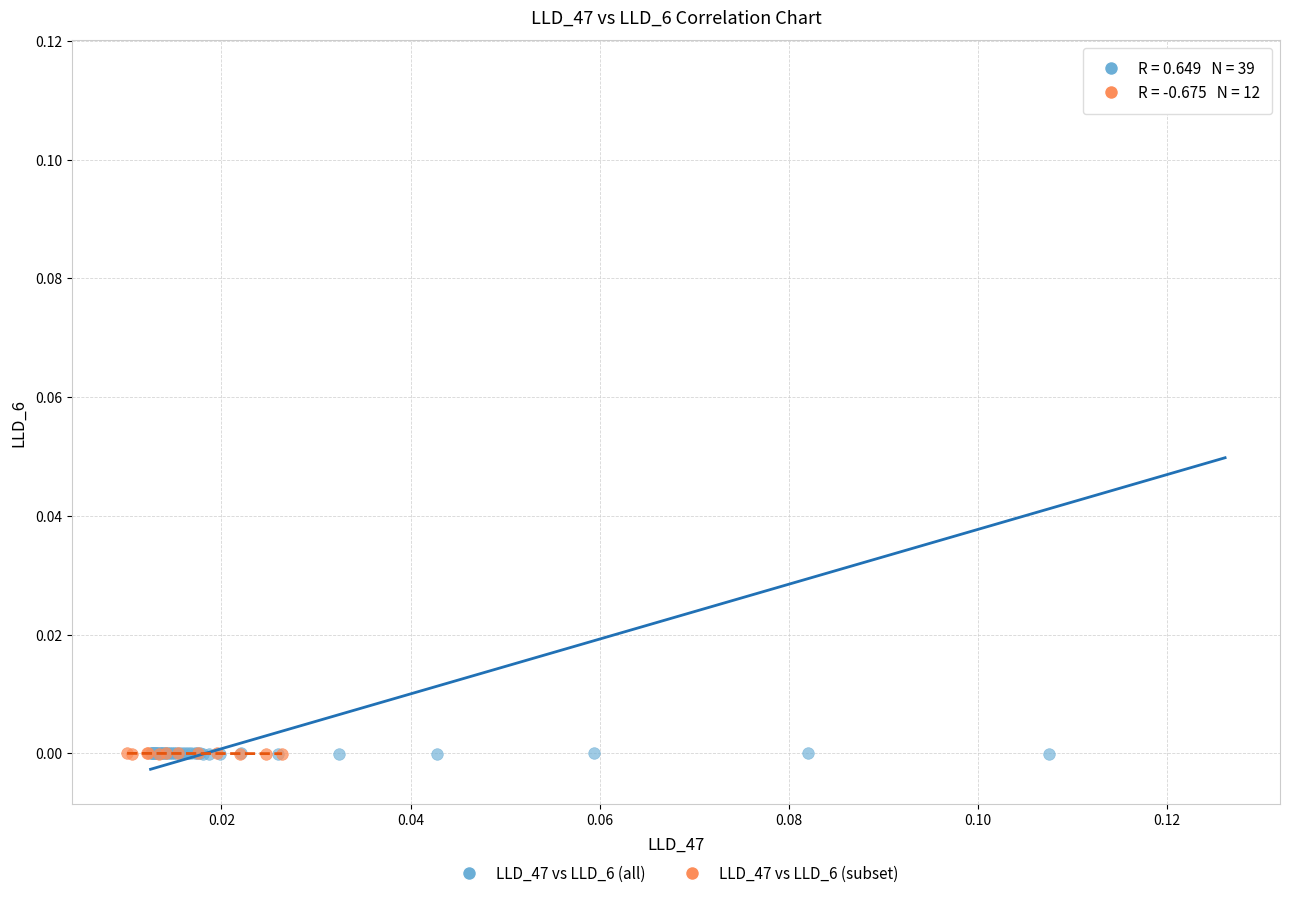

Which series contains the highest Y value?

LLD_47 vs LLD_6 (all)